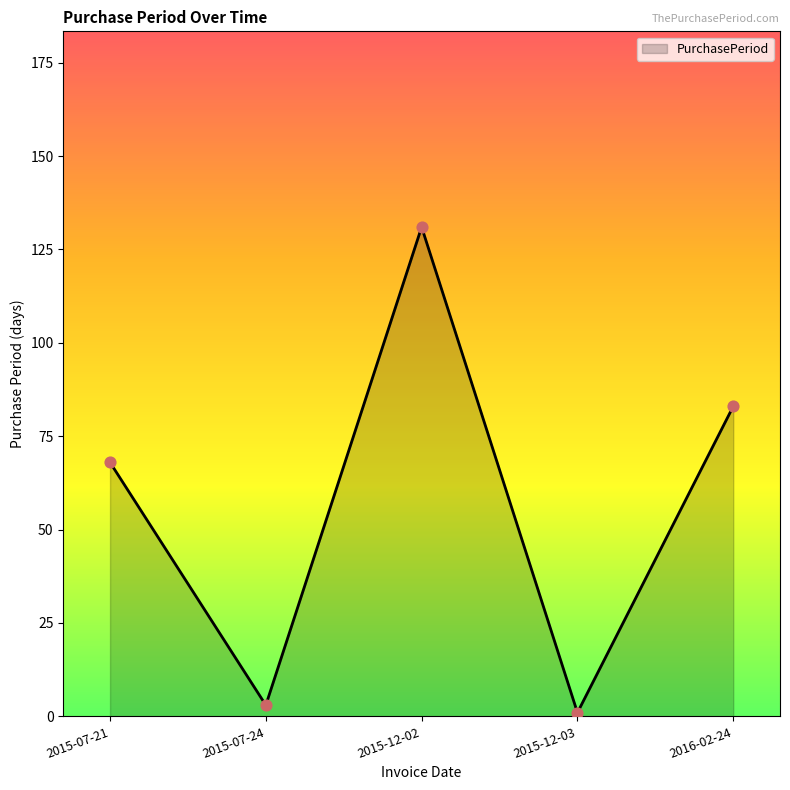

Approximately how many times larger is the value at 2015-12-02 compared to 2015-12-03?

131.0